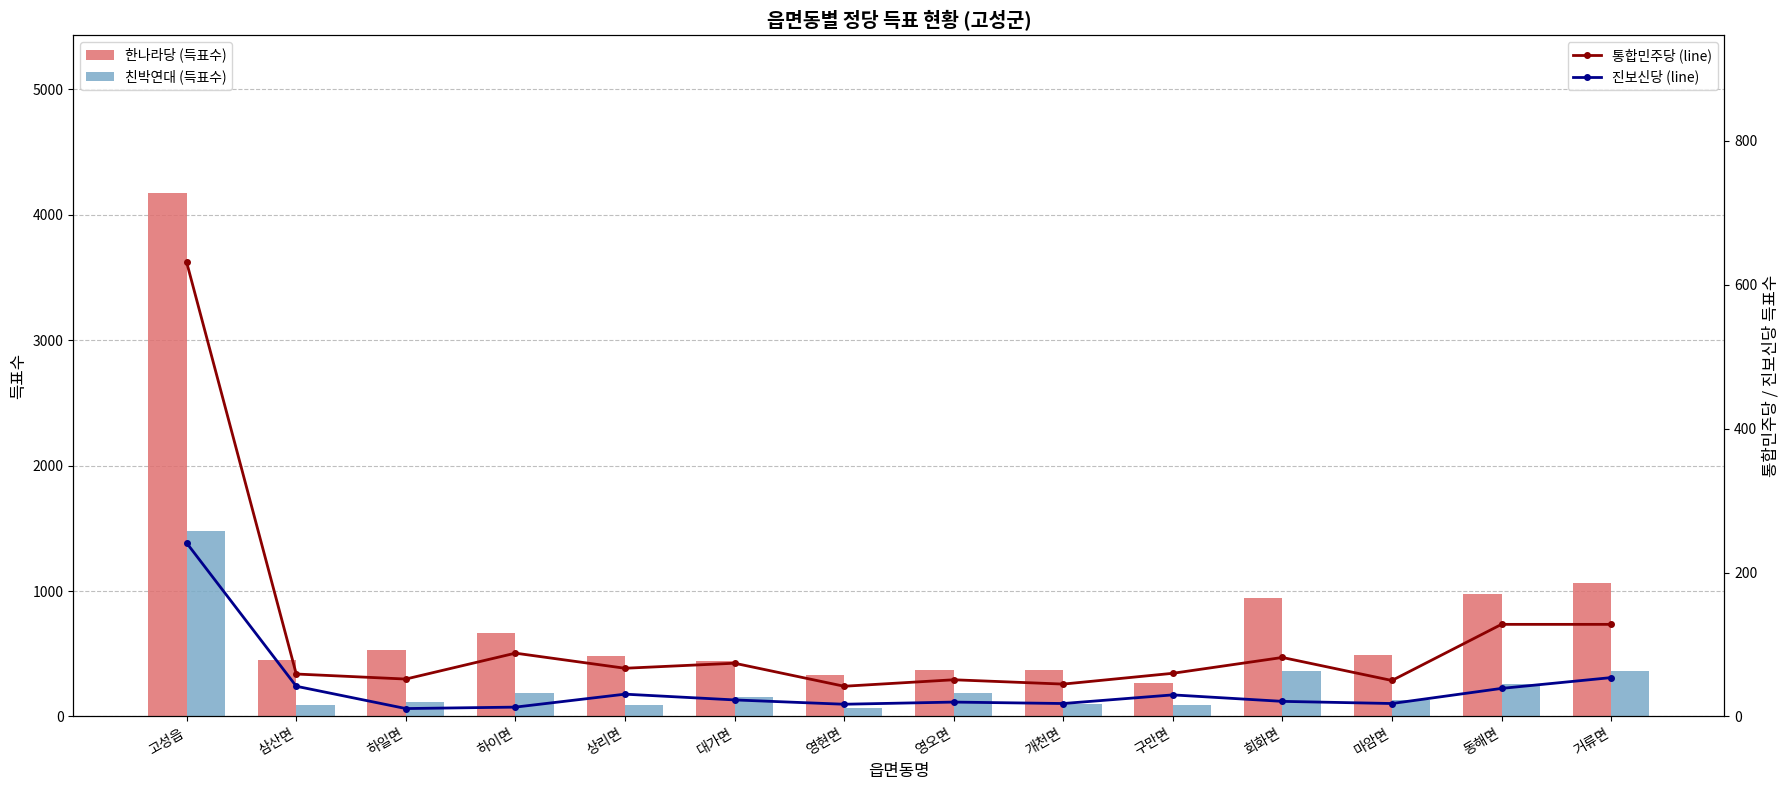

How many data points in 진보신당 (line) are above 23?

6